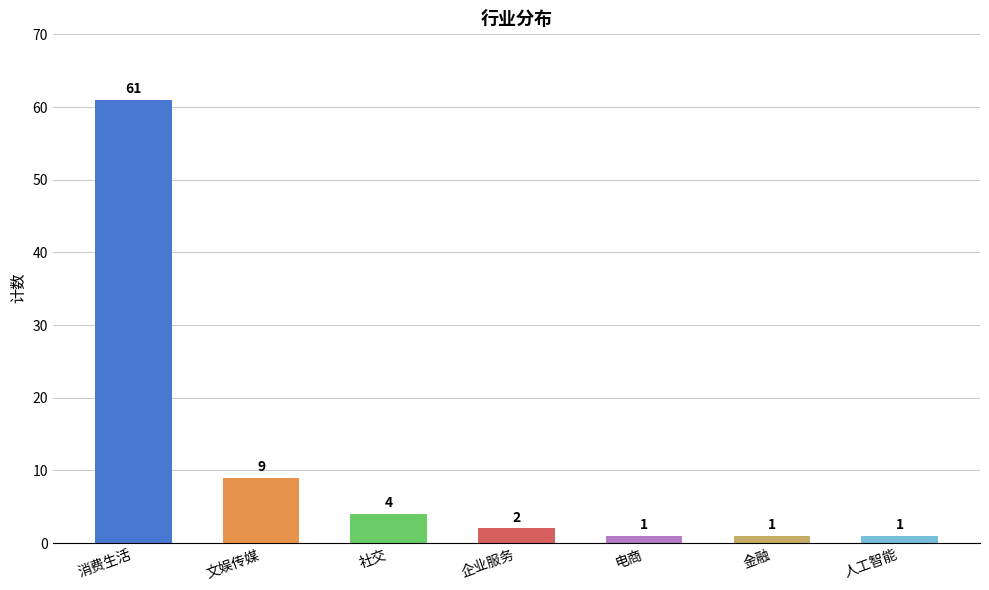

What is the sum of the values at 企业服务 and 电商?

3